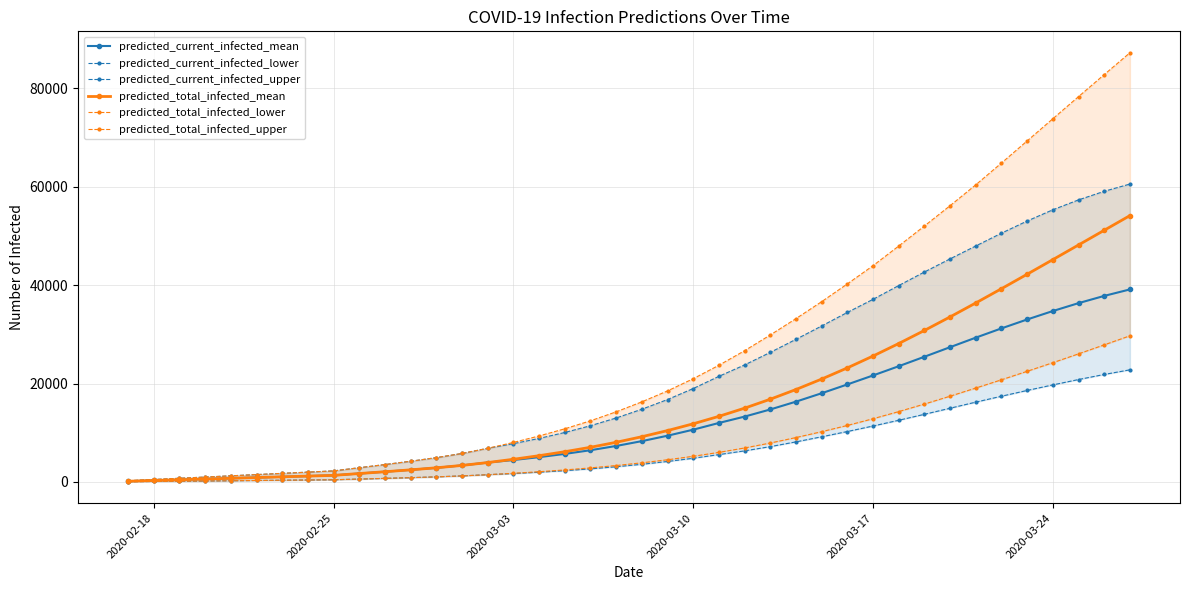

How many values in the predicted_total_infected_lower series are below 3893?

20